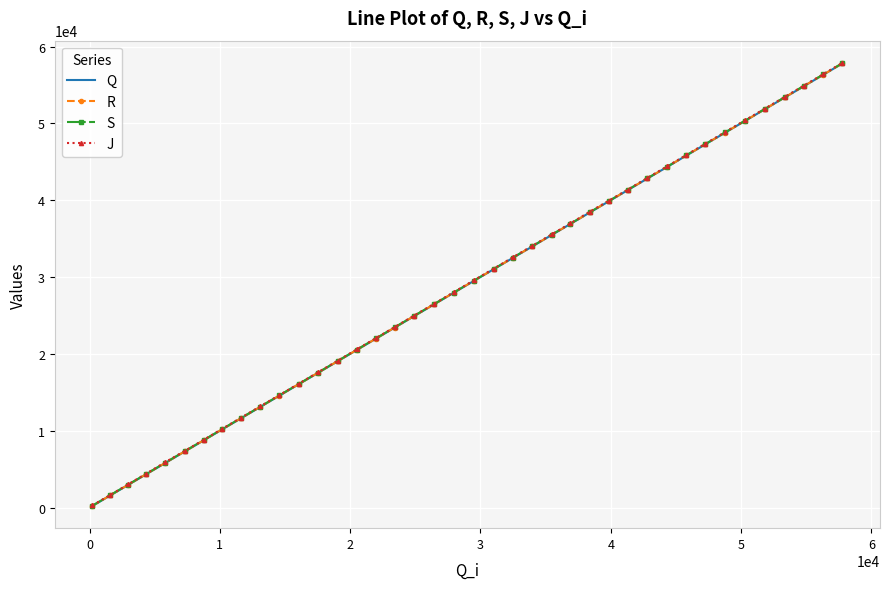

Rank the series by their average value, from lowest to highest.

Q, R, S, J